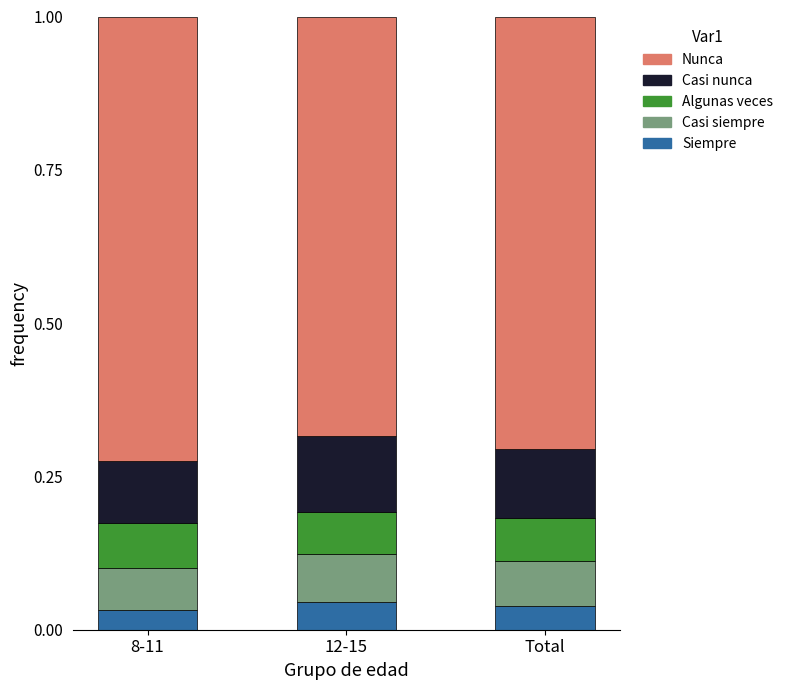

What is the total value across all series at 8-11?

1.0